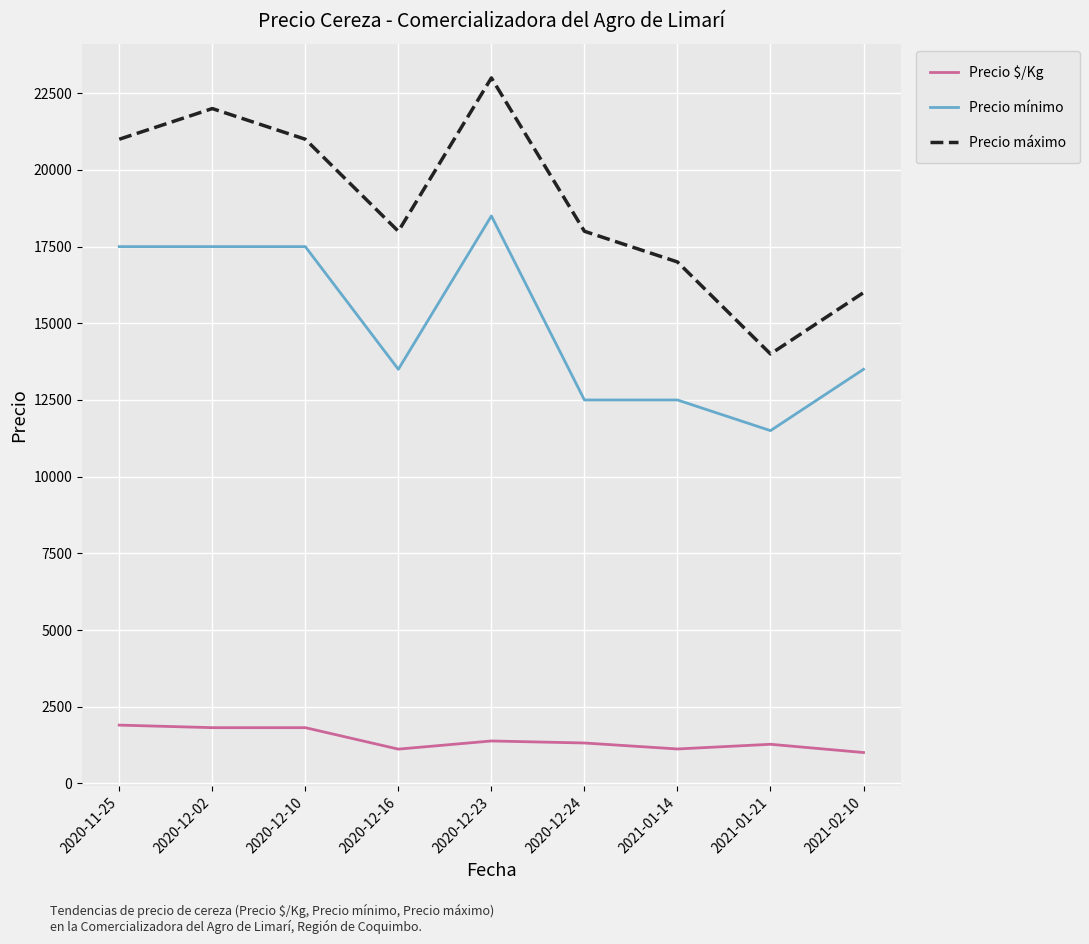

What are all the series names shown in the legend?

Precio $/Kg, Precio mínimo, Precio máximo